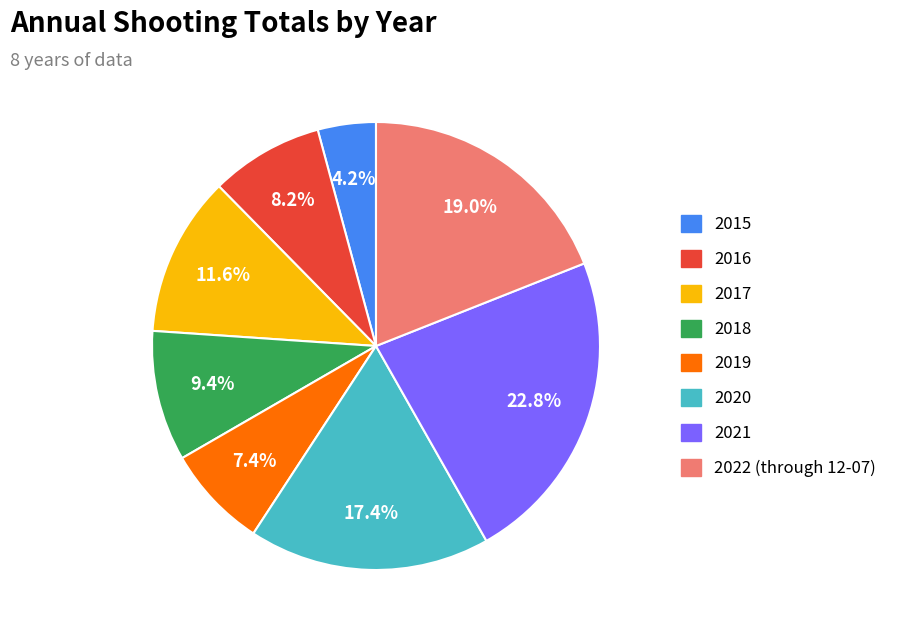

Which category has the smallest portion of the pie?

2015